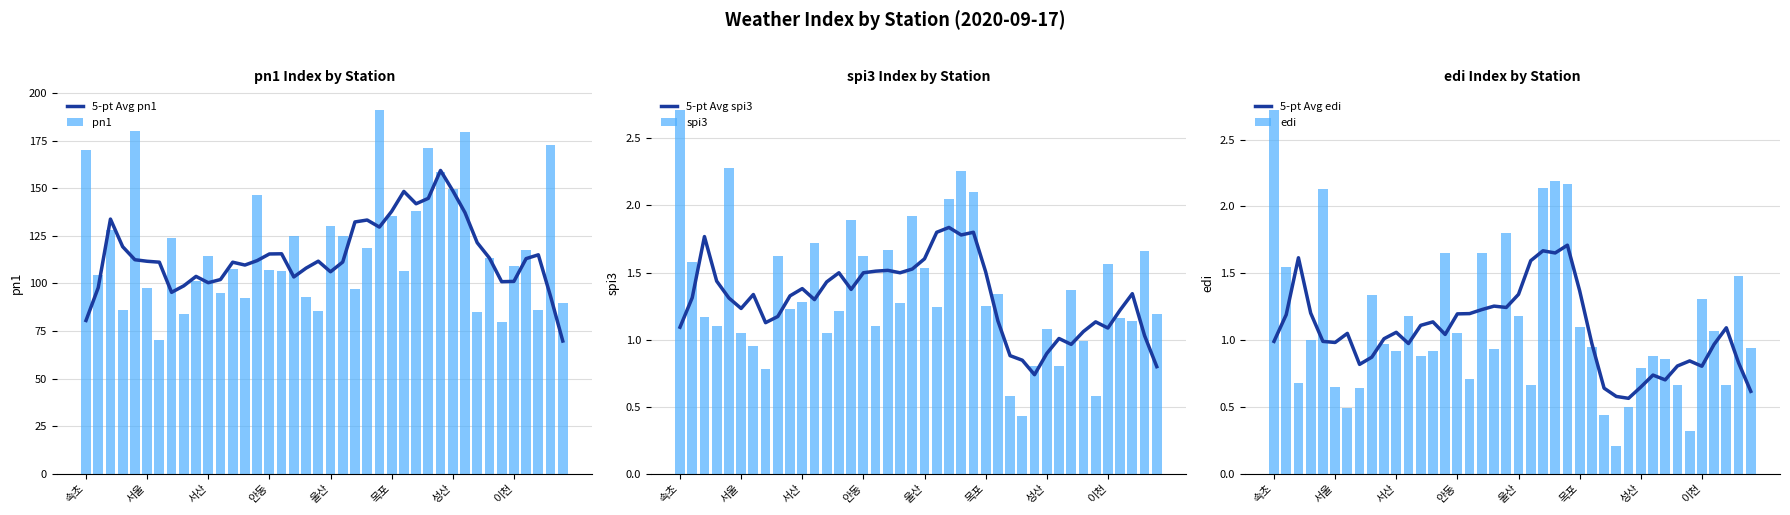

What is the greatest value displayed?

191.1